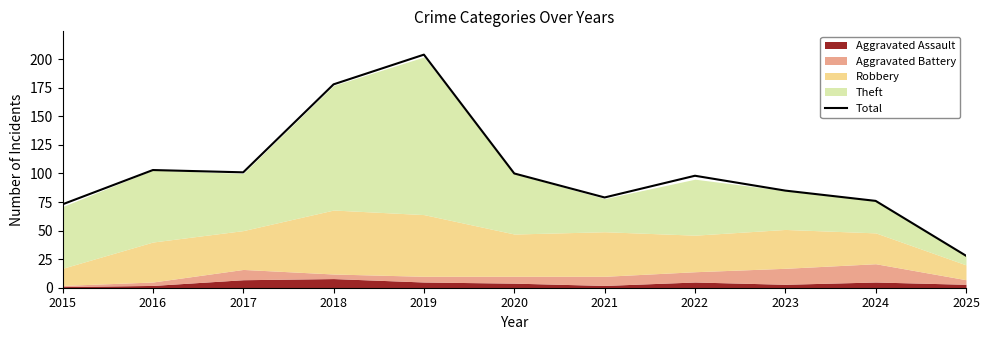

Between 2015 and 2023, which is larger?

2023